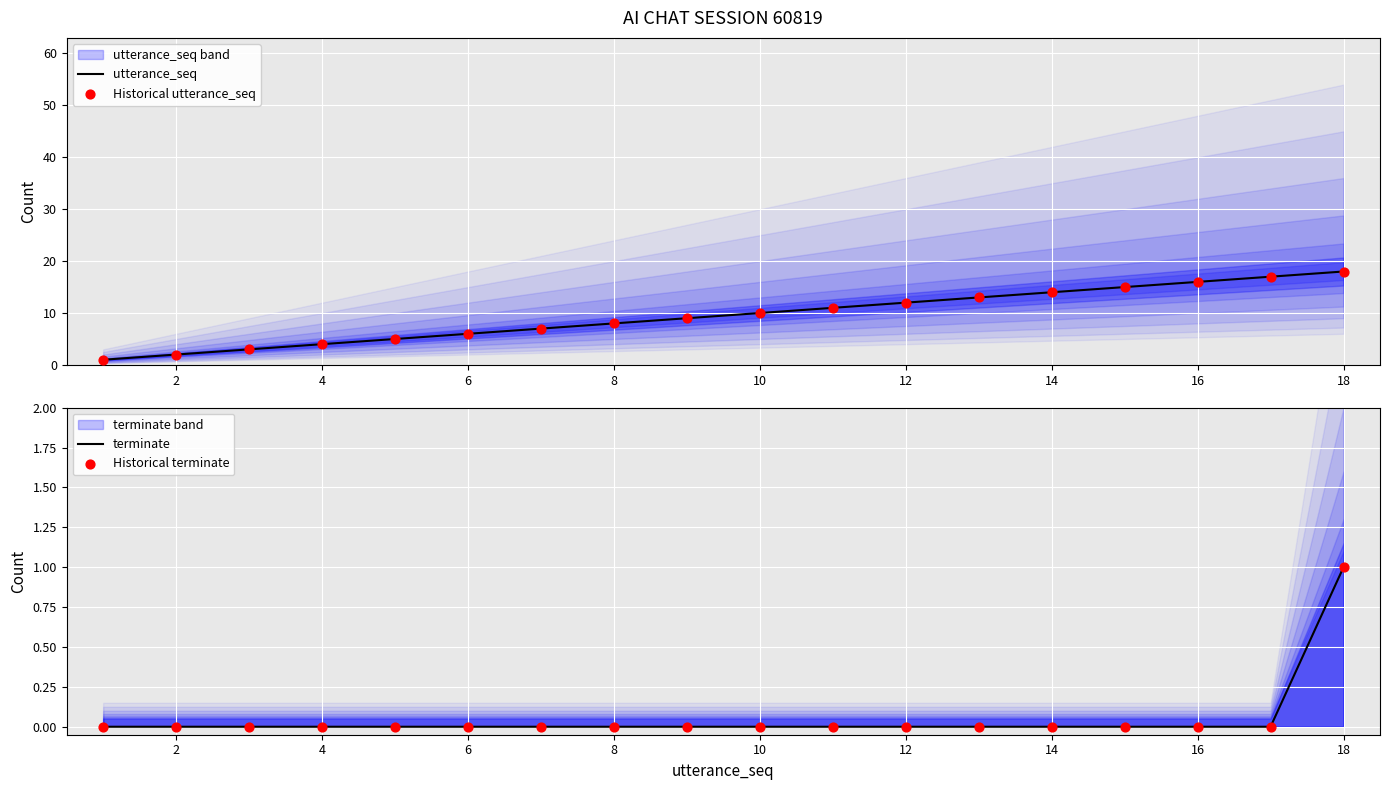

At which label does terminate reach its peak?

18